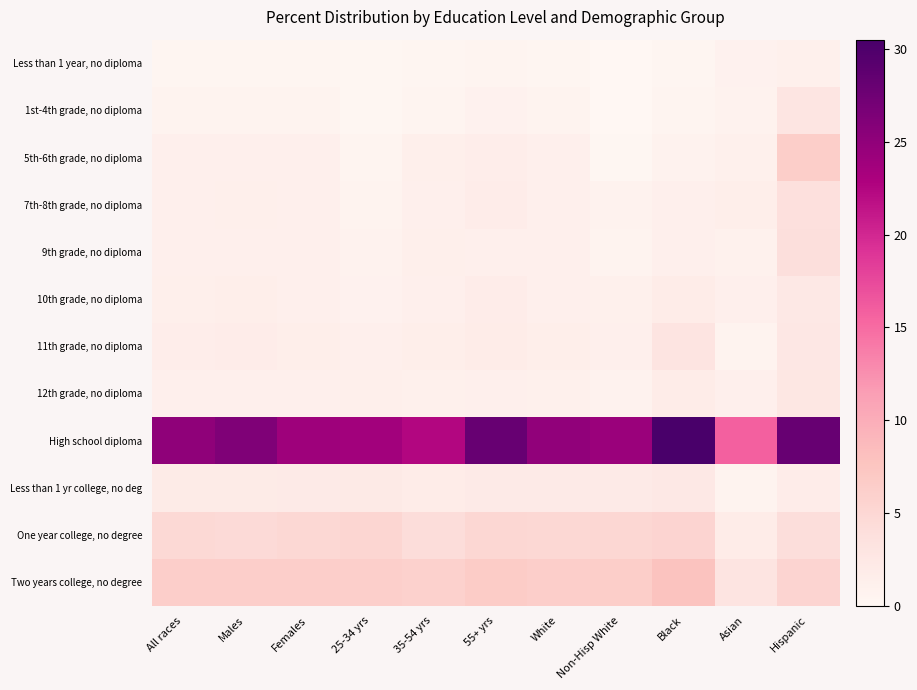

Between Black and Asian, which is larger?

Asian